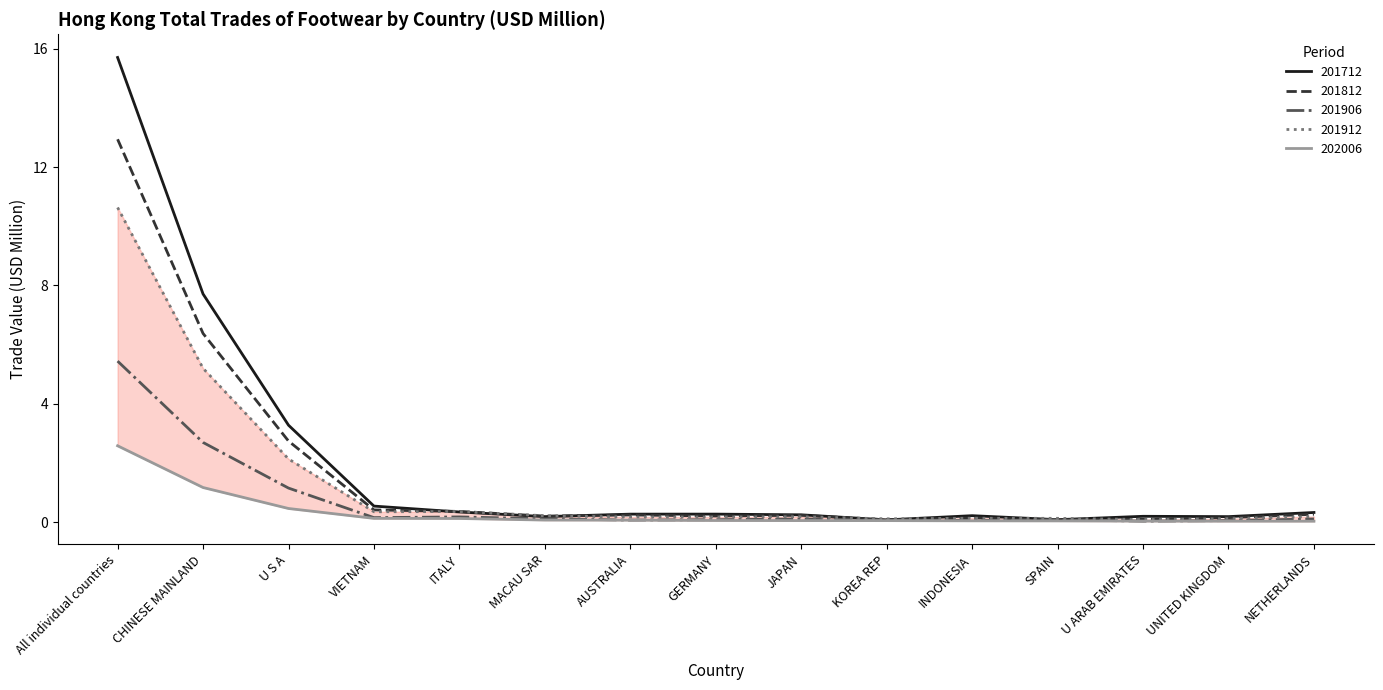

Reading right to left, transcribe all the data shown in this chart.

201712: 0.3	0.2	0.2	0.1	0.2	0.1	0.2	0.3	0.3	0.2	0.3	0.5	3.3	7.7	15.7
201812: 0.3	0.1	0.1	0.1	0.1	0.1	0.2	0.2	0.2	0.2	0.4	0.4	2.7	6.4	12.9
201906: 0.1	0.0	0.0	0.1	0.1	0.1	0.1	0.1	0.1	0.1	0.2	0.1	1.1	2.7	5.4
201912: 0.2	0.1	0.1	0.1	0.1	0.1	0.2	0.2	0.2	0.2	0.4	0.3	2.1	5.2	10.6
202006: 0.0	0.0	0.0	0.0	0.0	0.0	0.0	0.1	0.1	0.1	0.1	0.1	0.5	1.2	2.6